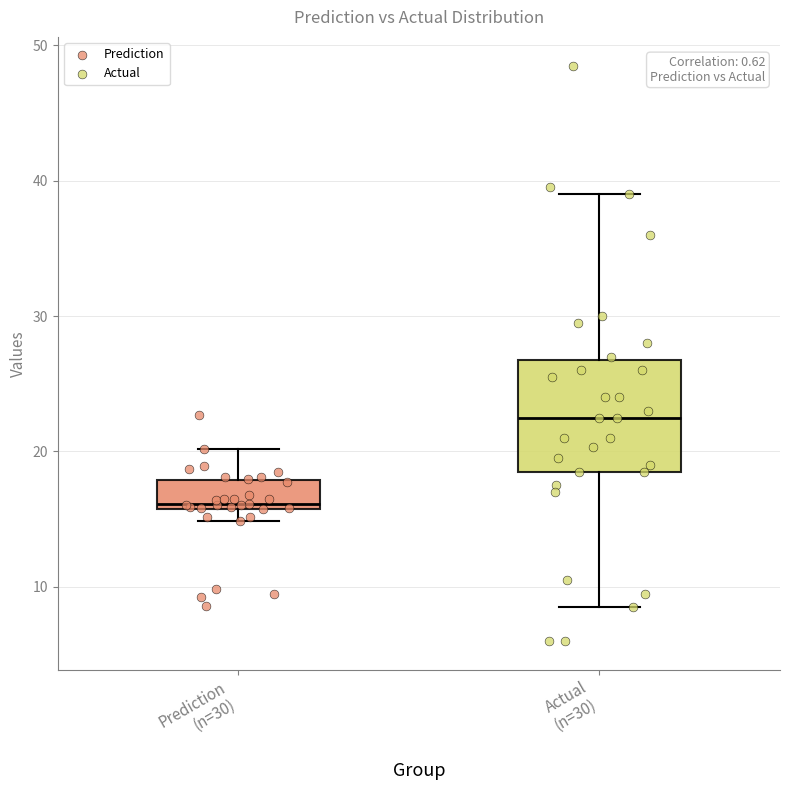

Reading left to right, read every box against the y-axis: the position of its median line, the range the box covers, and the ends of its whiskers. The values are not printed on the chart, so give them approximately, as read against the axis.

Prediction (n=30): median 16 (just above the box's lower edge), box 16 to 18, whiskers 15 to 20
Actual (n=30): median 23, box 19 to 27, whiskers 9 to 39